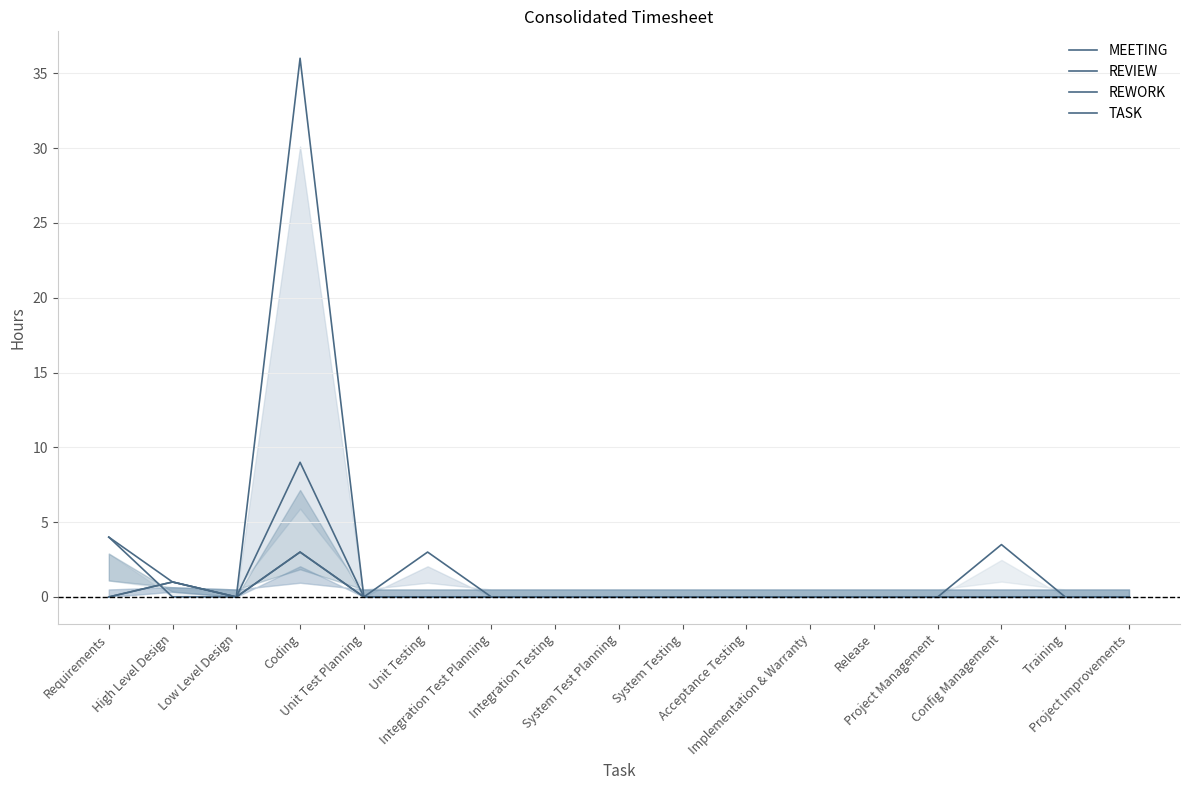

Rank the categories by REWORK value from highest to lowest.

Coding, High Level Design, Requirements, Low Level Design, Unit Test Planning, Unit Testing, Integration Test Planning, Integration Testing, System Test Planning, System Testing, Acceptance Testing, Implementation & Warranty, Release, Project Management, Config Management, Training, Project Improvements